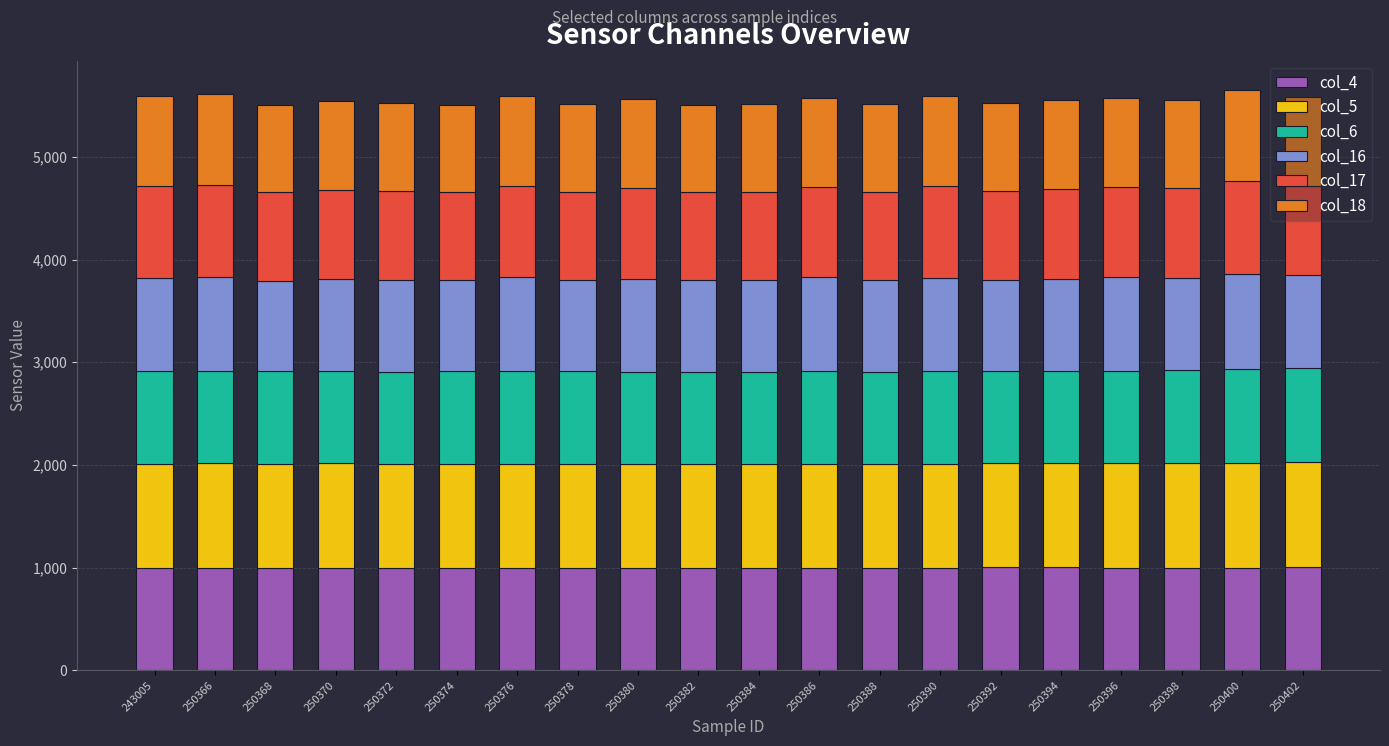

What is the total value across all series at 250372?

5522